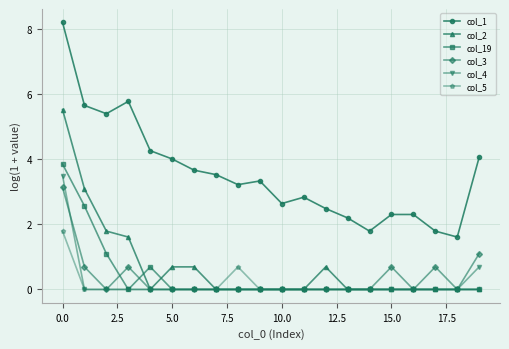

True or false: col_1 has more than 2 points higher than both neighbors.

True